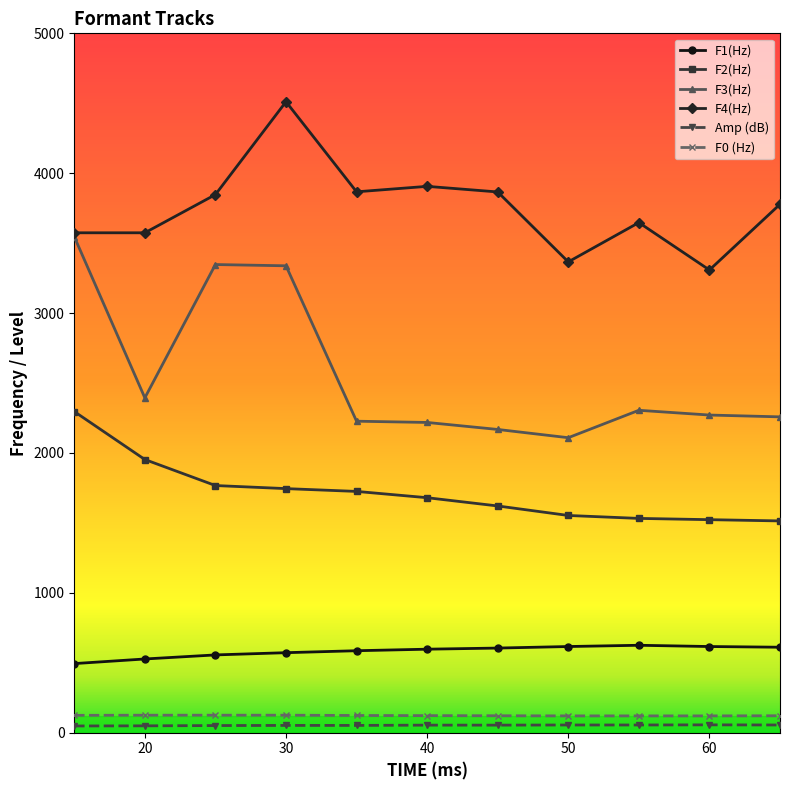

At how many categories does at least one series exceed 1143?

11